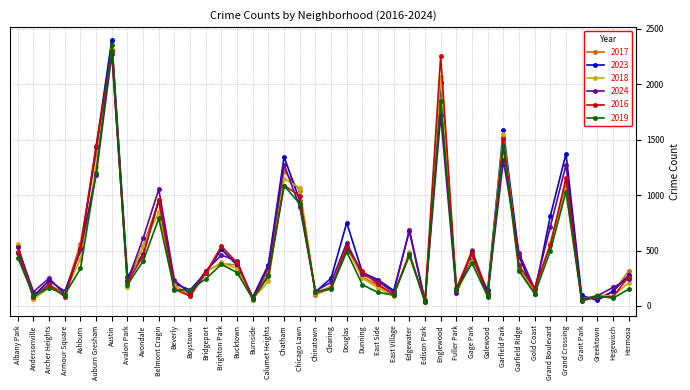

The value of 2023 at Avondale is 468. True or false?

True